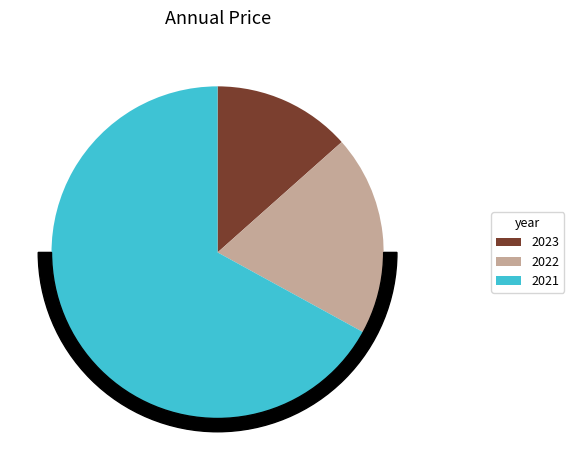

Combined, what portion of the pie is 2021 and 2023?

80.5%